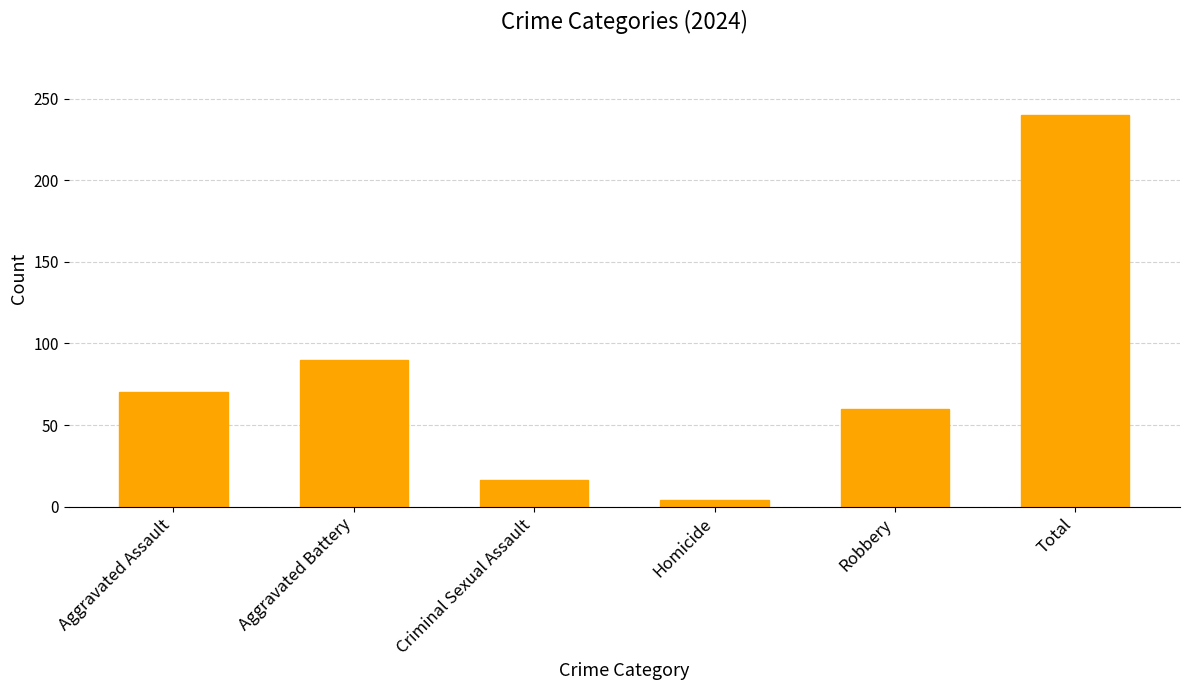

At which label is the value closest to 122?

Aggravated Battery